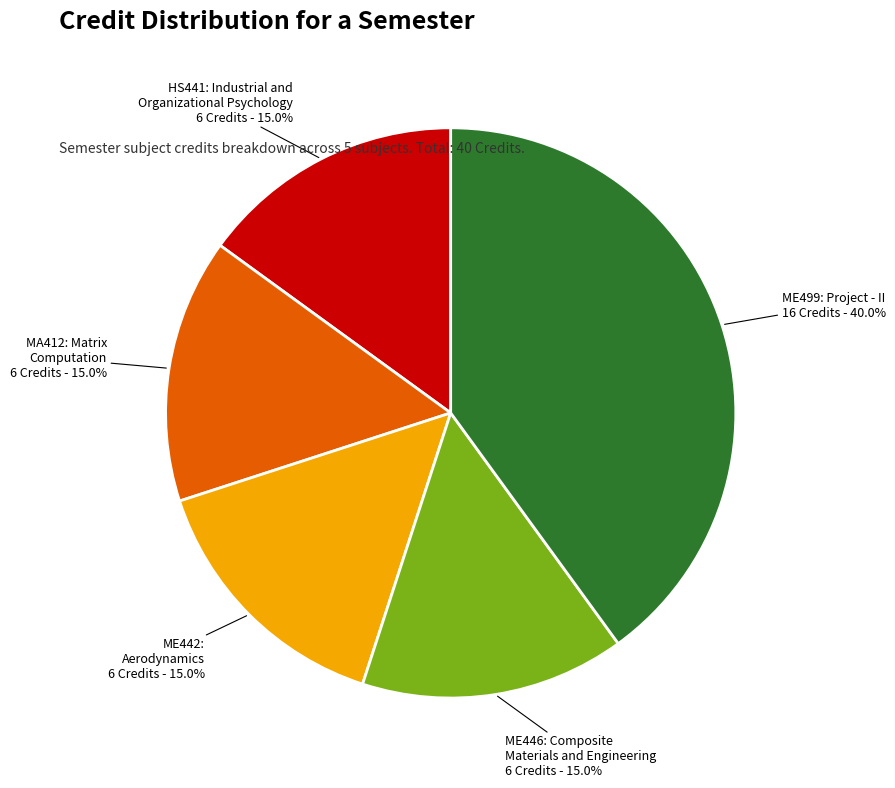

To the nearest percent, what is the difference between the largest and smallest slice percentages?

25%